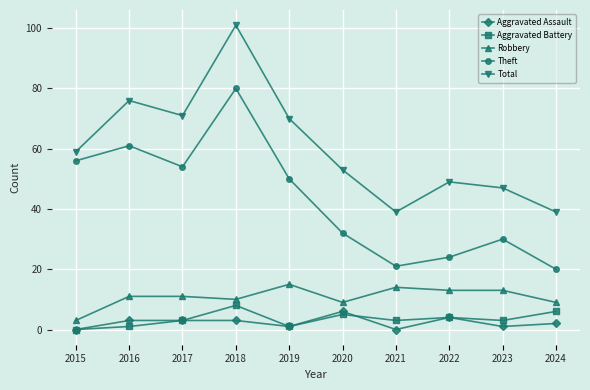

At which category does the chart reach its peak across all series?

2018